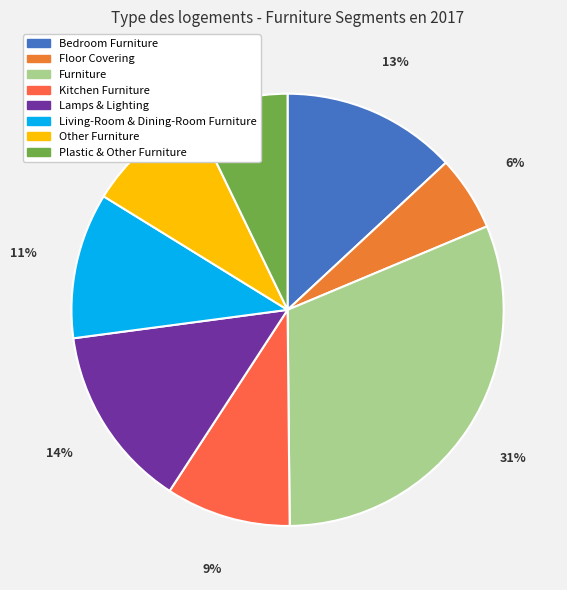

Count the number of slices in the pie.

8